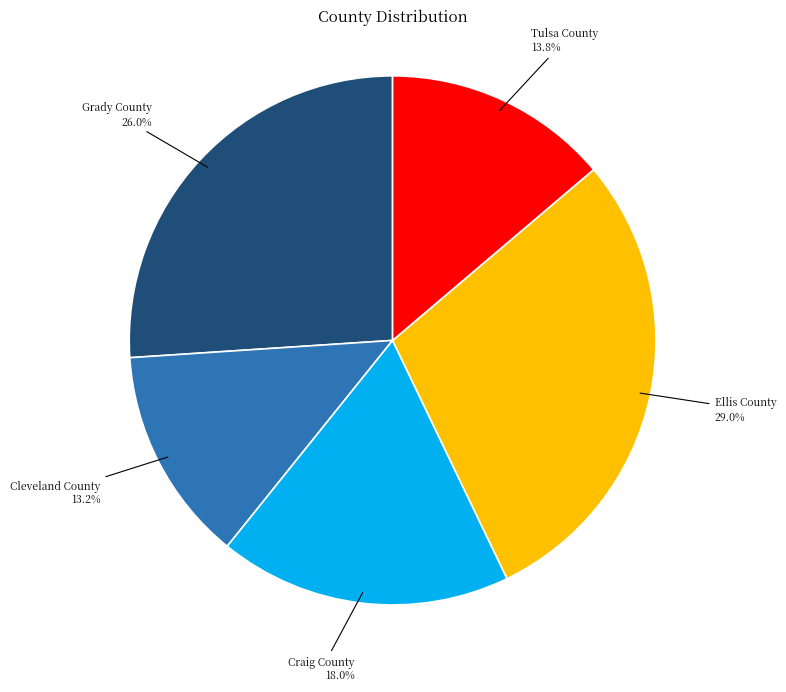

To the nearest percent, what is the combined percentage of Ellis County and Grady County?

55%